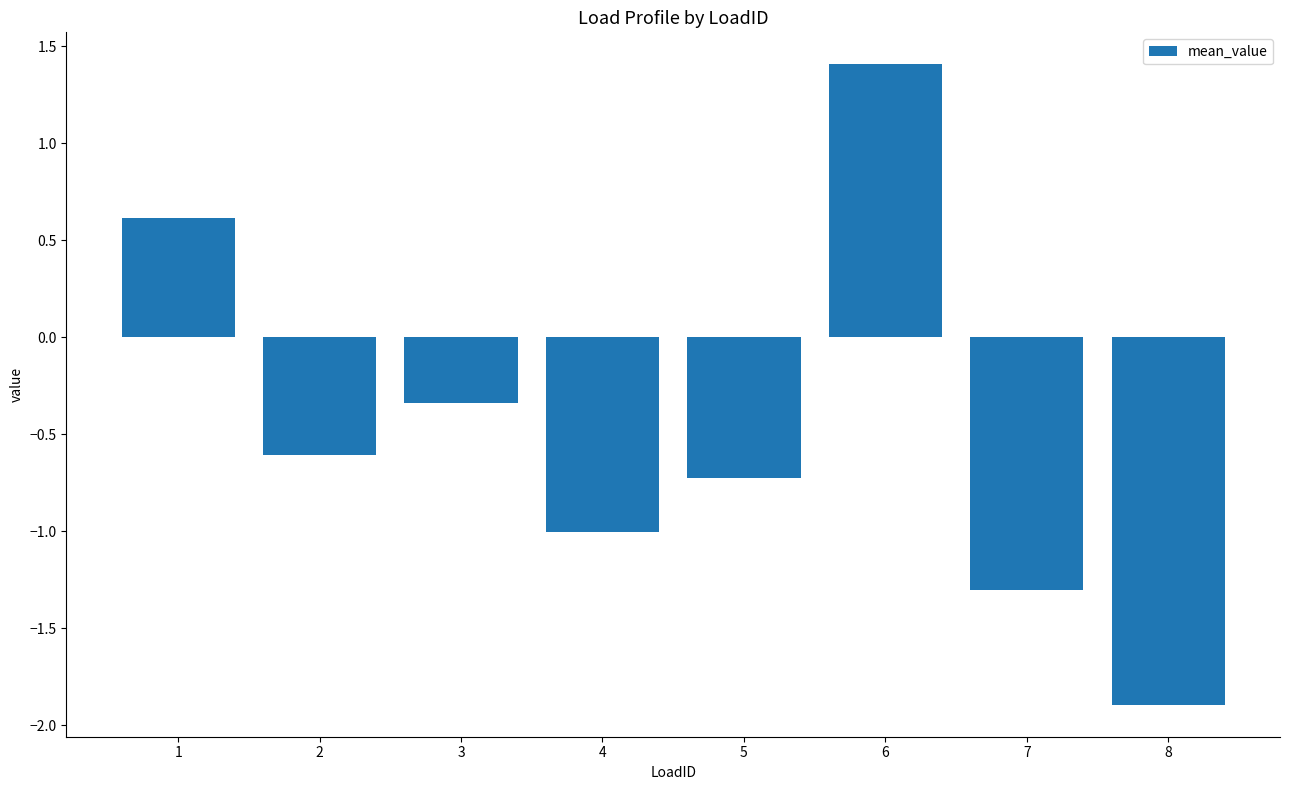

Are the bars horizontal?

No